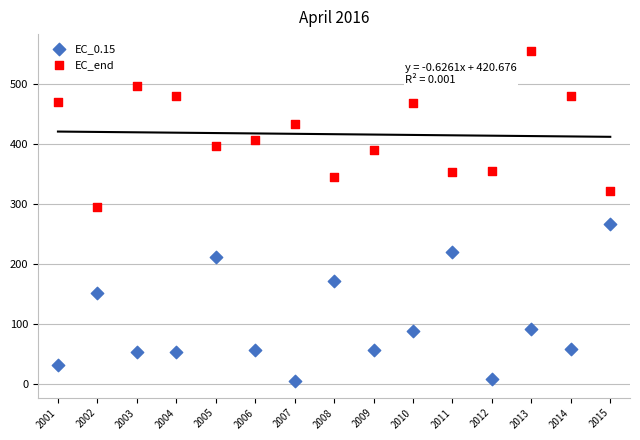

Which series reaches the minimum Y coordinate?

EC_0.15